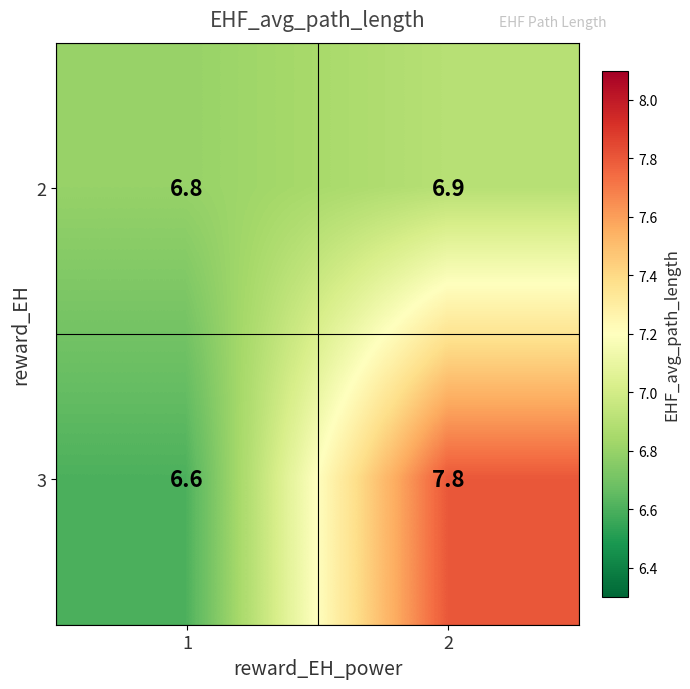

What is the difference between the highest and lowest values at 1?

0.2